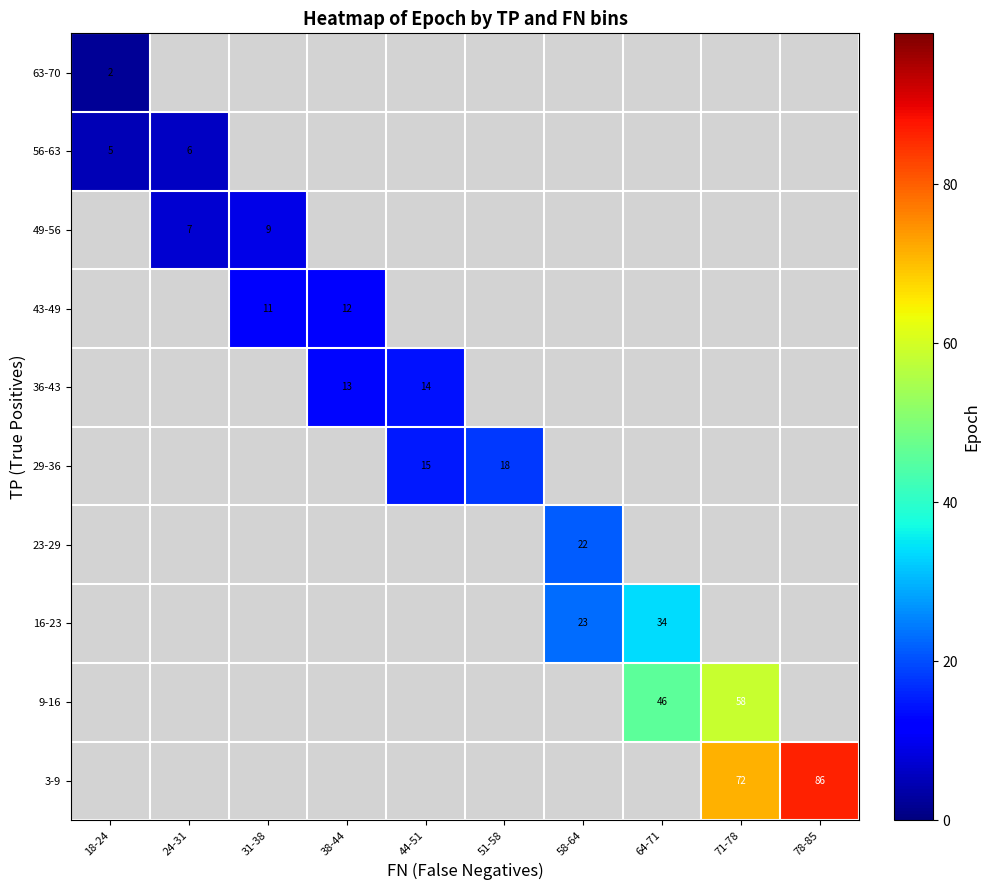

How many values in 16-23 are above zero?

2